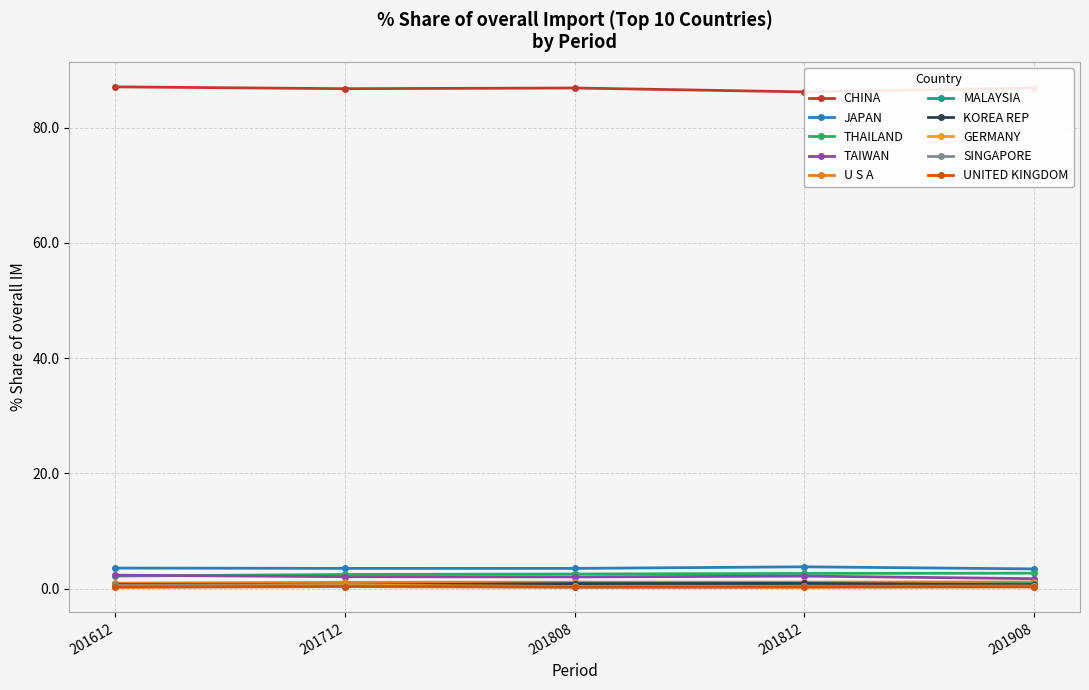

The value at 201712 is 86.8. True or false?

True